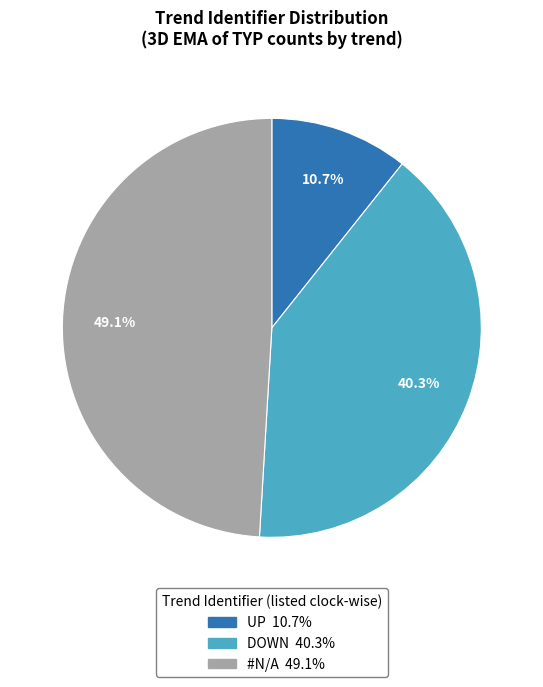

Is UP the majority of the pie?

No